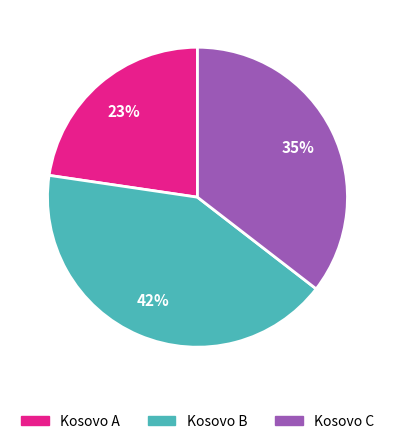

Does any single category account for the majority?

No